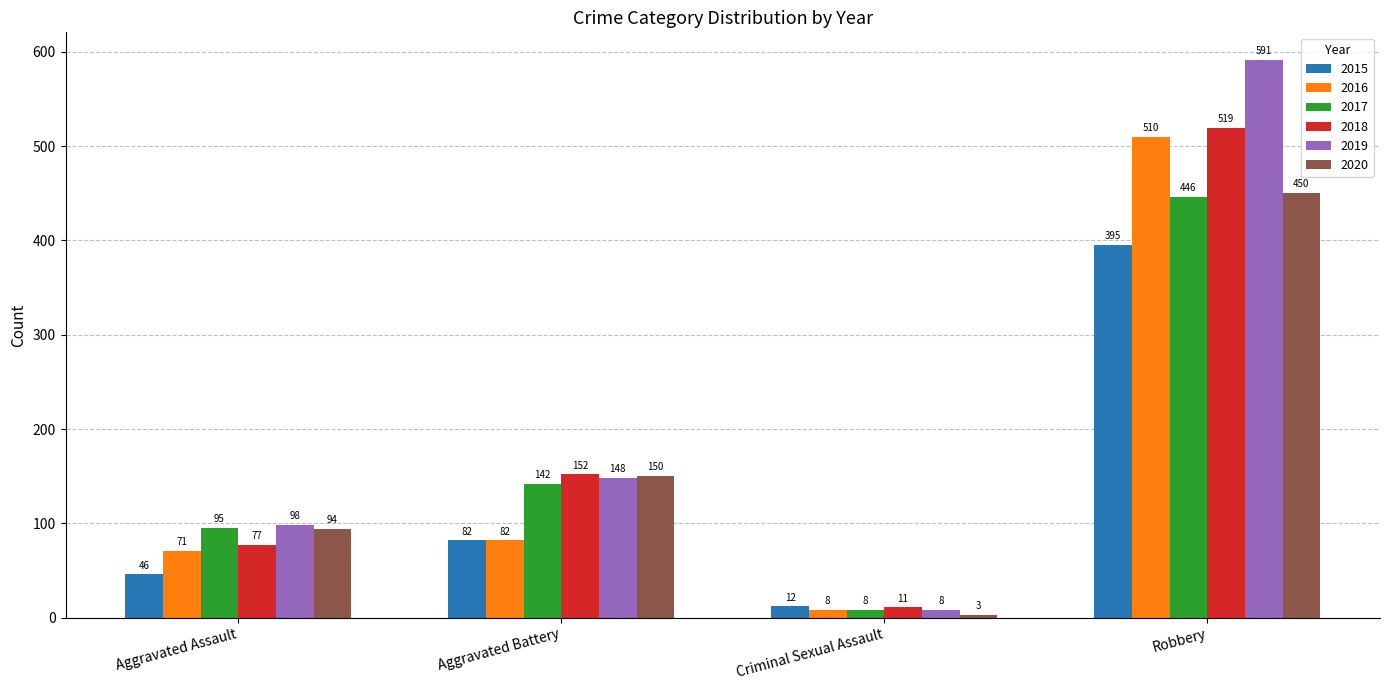

What value does the 2020 series have at Criminal Sexual Assault?

3